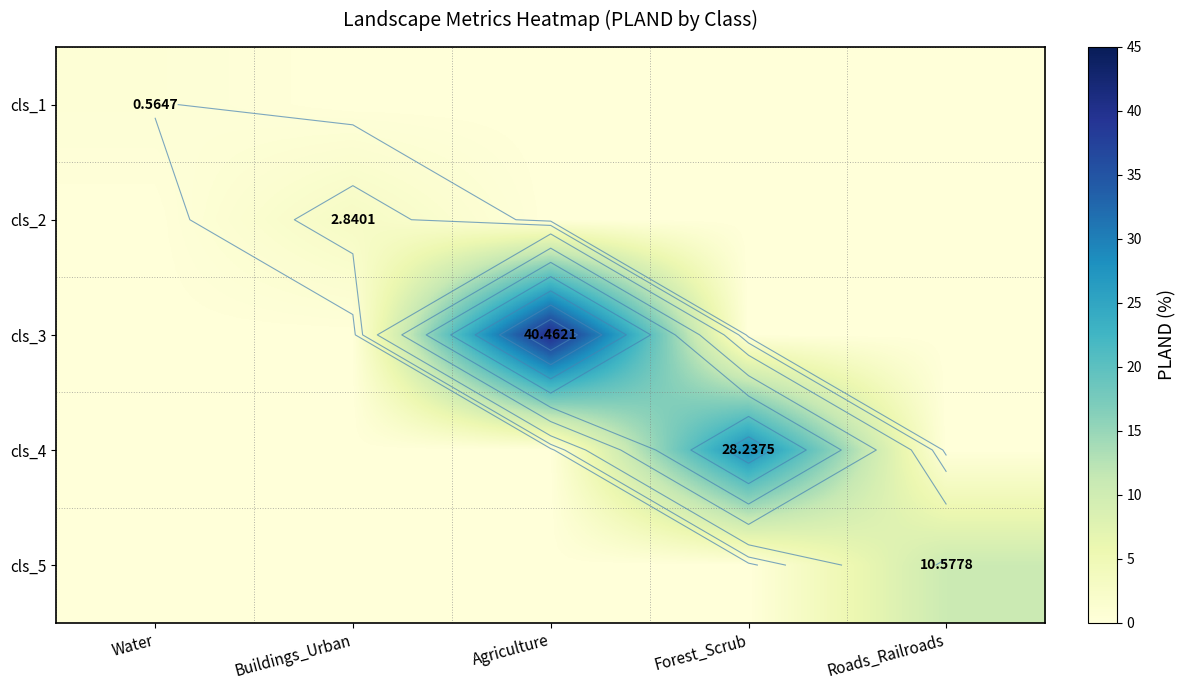

Rank the categories by cls_3 value from lowest to highest.

Water, Buildings_Urban, Forest_Scrub, Roads_Railroads, Agriculture